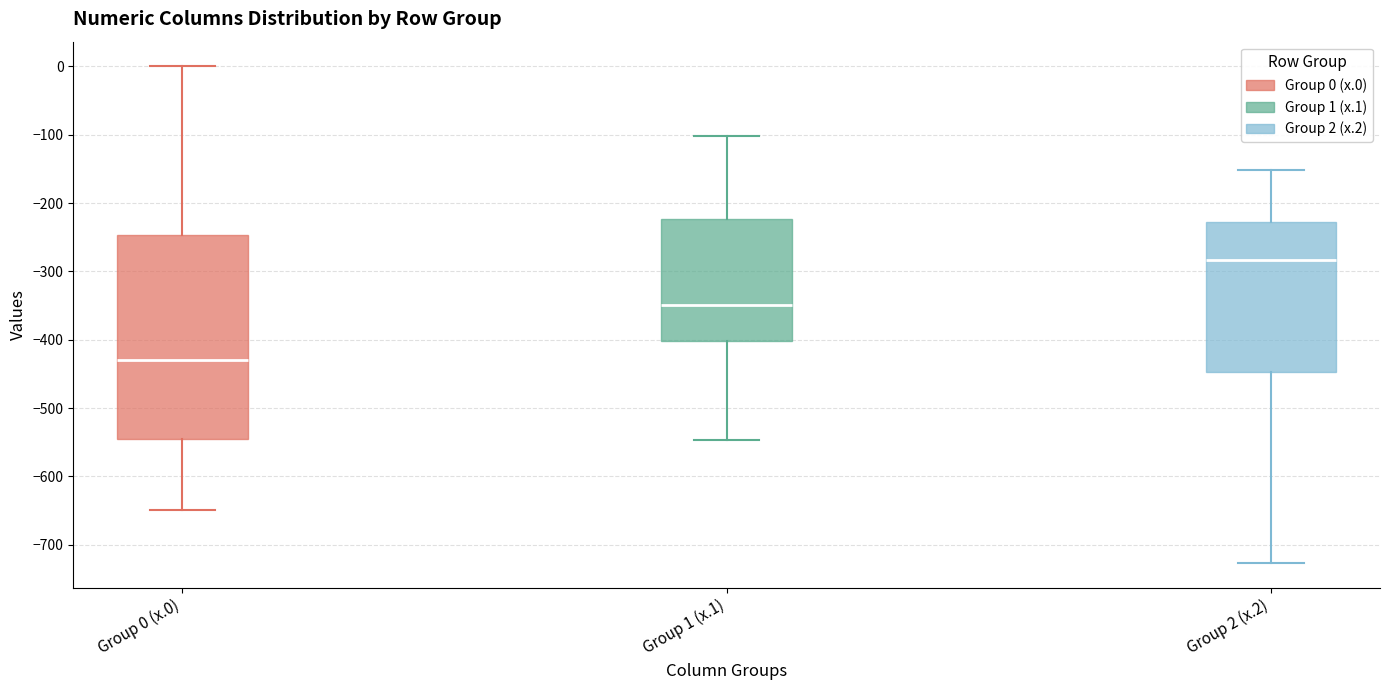

Reading left to right, read every box against the y-axis: the position of its median line, the range the box covers, and the ends of its whiskers. The values are not printed on the chart, so give them approximately, as read against the axis.

Group 0 (x.0): median -430, box -540 to -250, whiskers -650 to 0
Group 1 (x.1): median -350, box -400 to -220, whiskers -550 to -100
Group 2 (x.2): median -280, box -450 to -230, whiskers -730 to -150